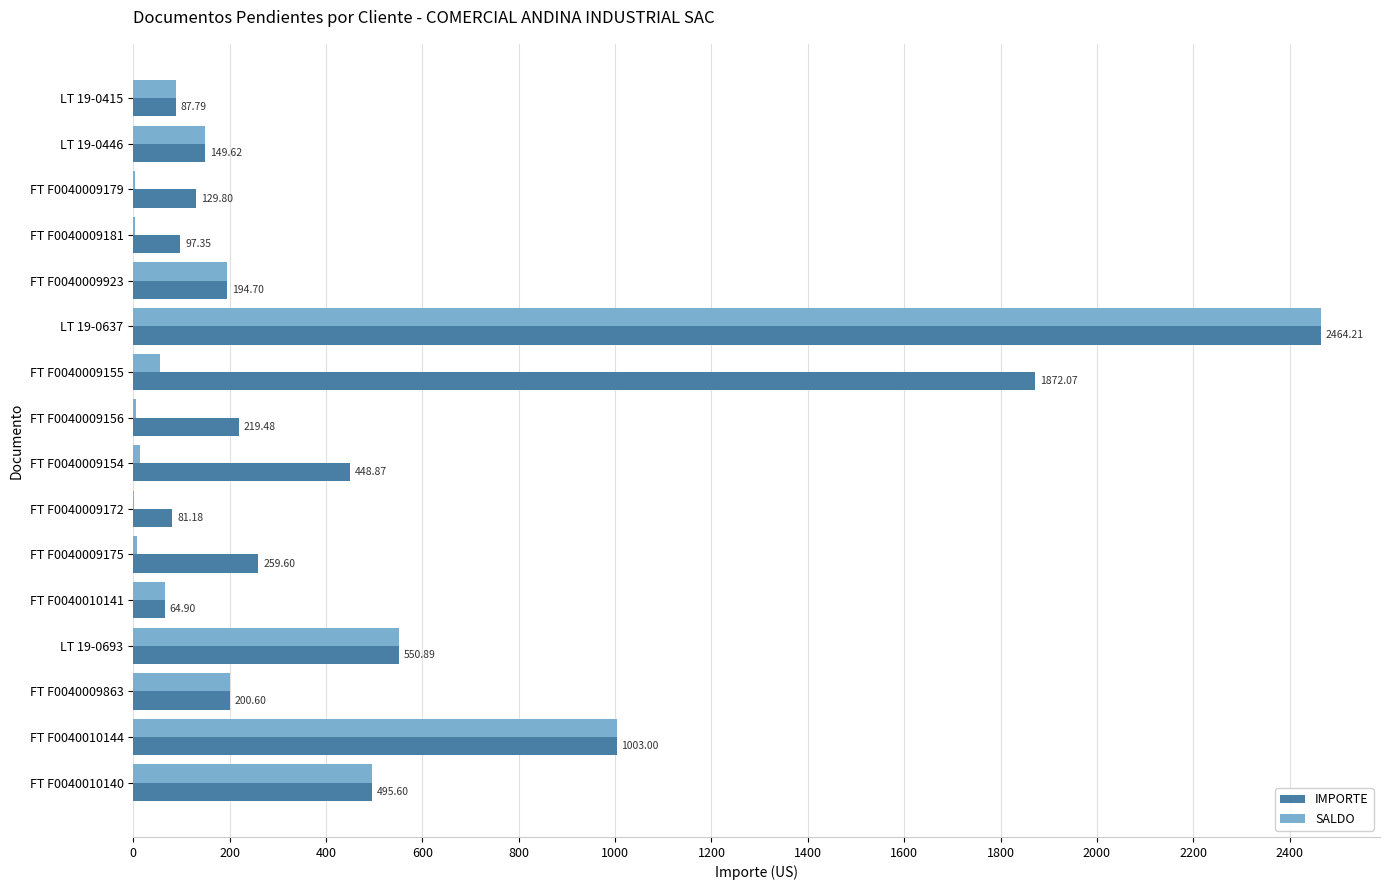

Which series has the largest total across all categories?

IMPORTE